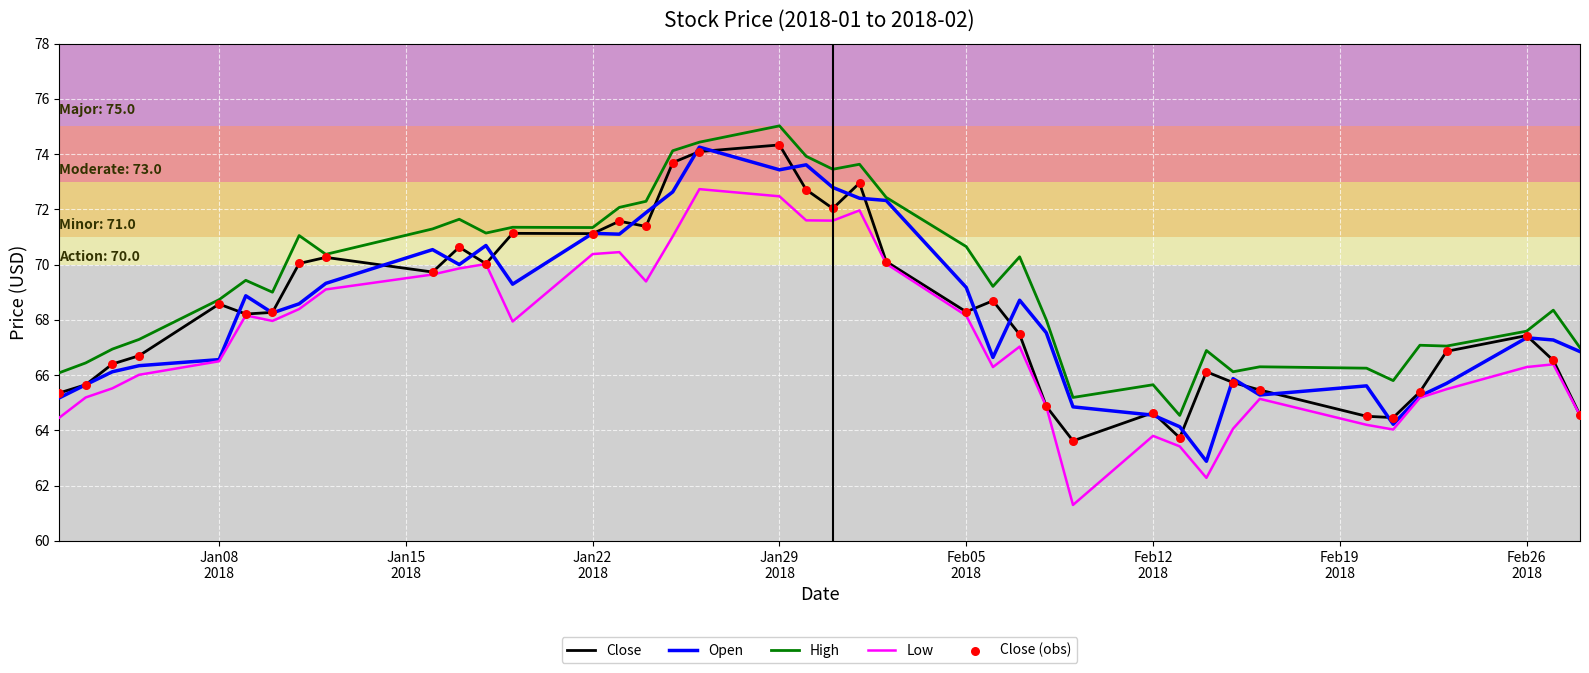

What is the maximum value shown in the chart?

75.0